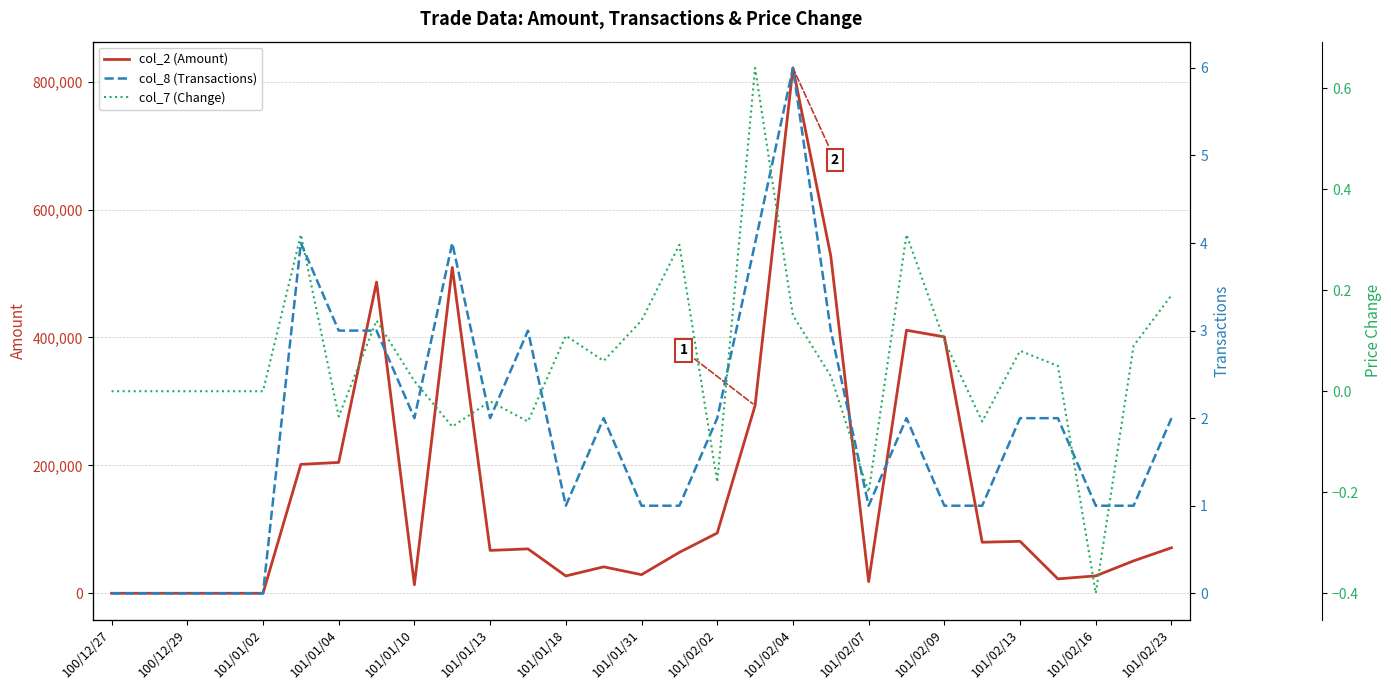

Which series has the widest spread of values?

col_2 (Amount)